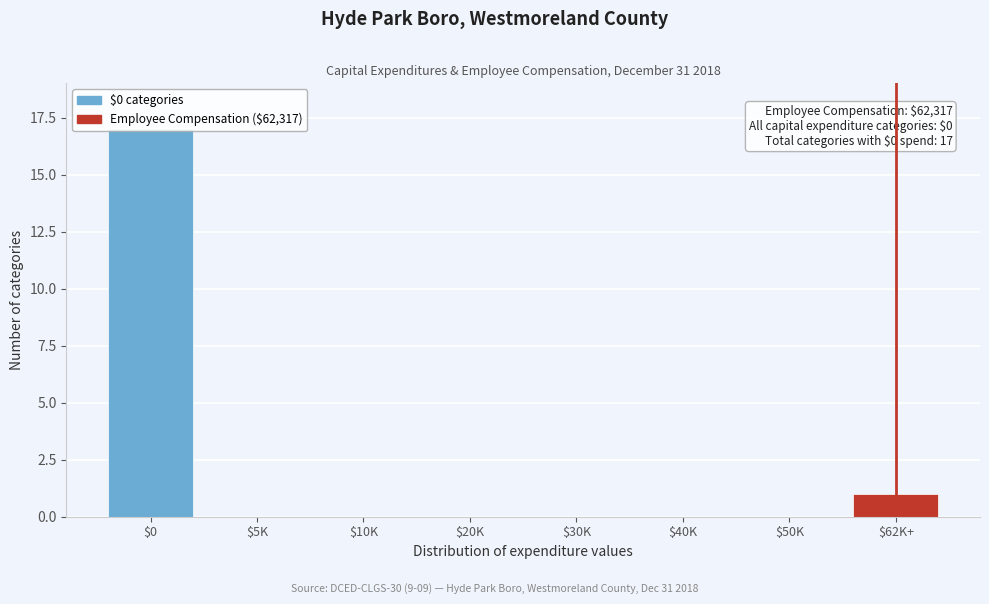

What is the greatest value displayed?

17